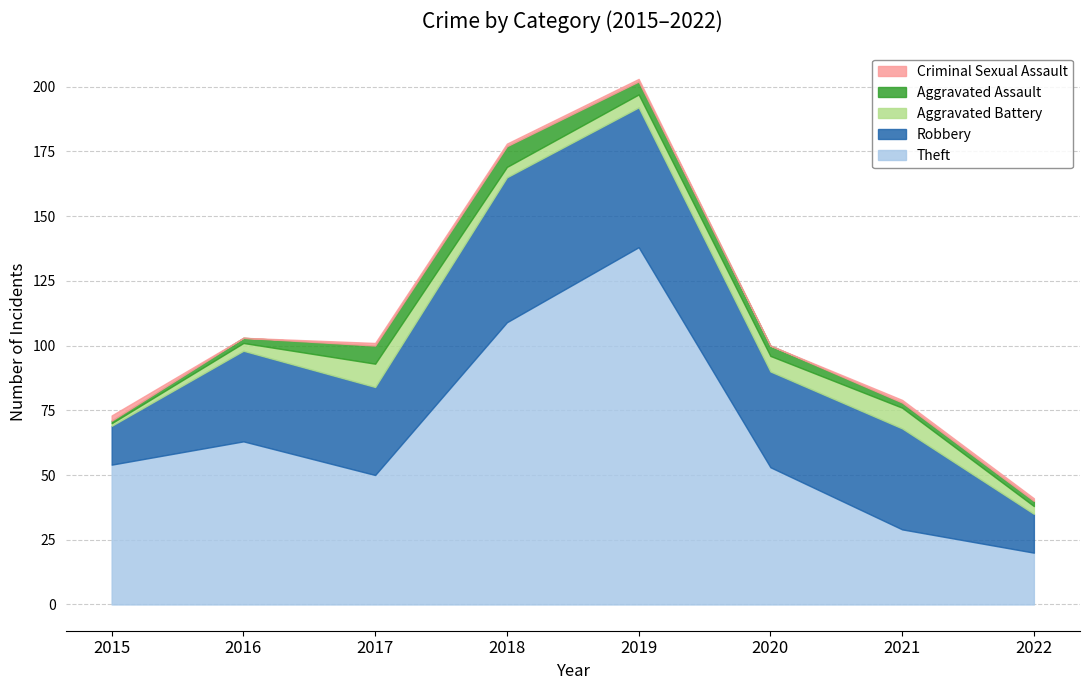

Which has a higher value, 2016 or 2017?

2016